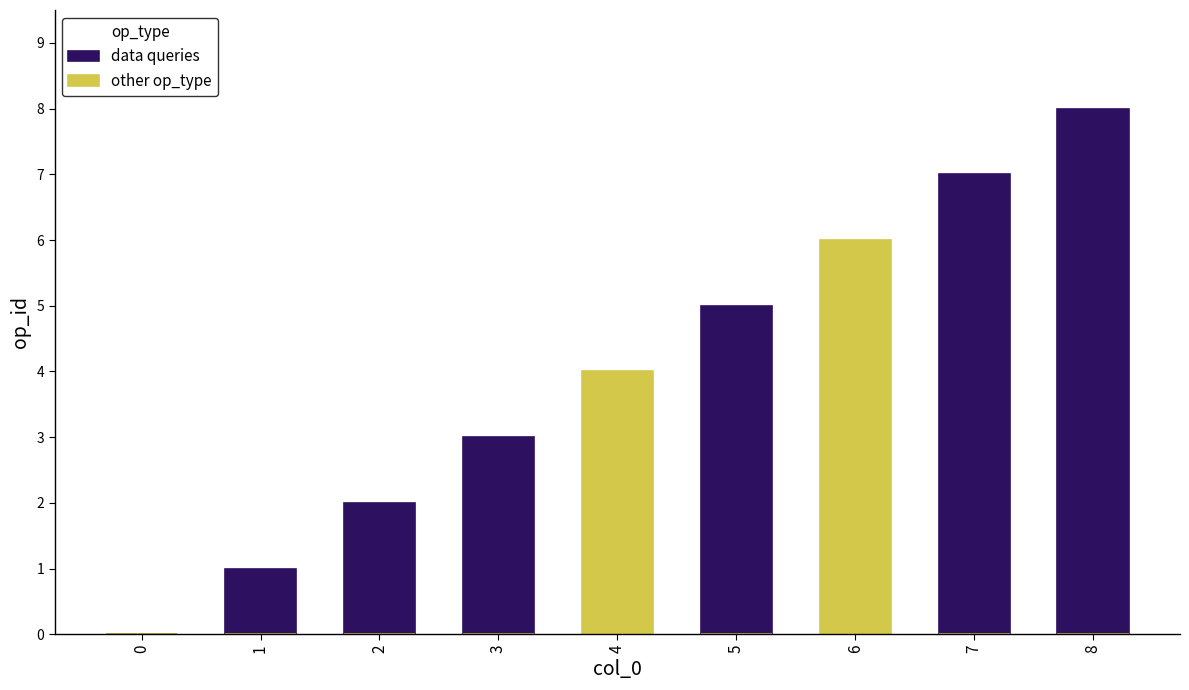

How many distinct data groups are displayed?

2